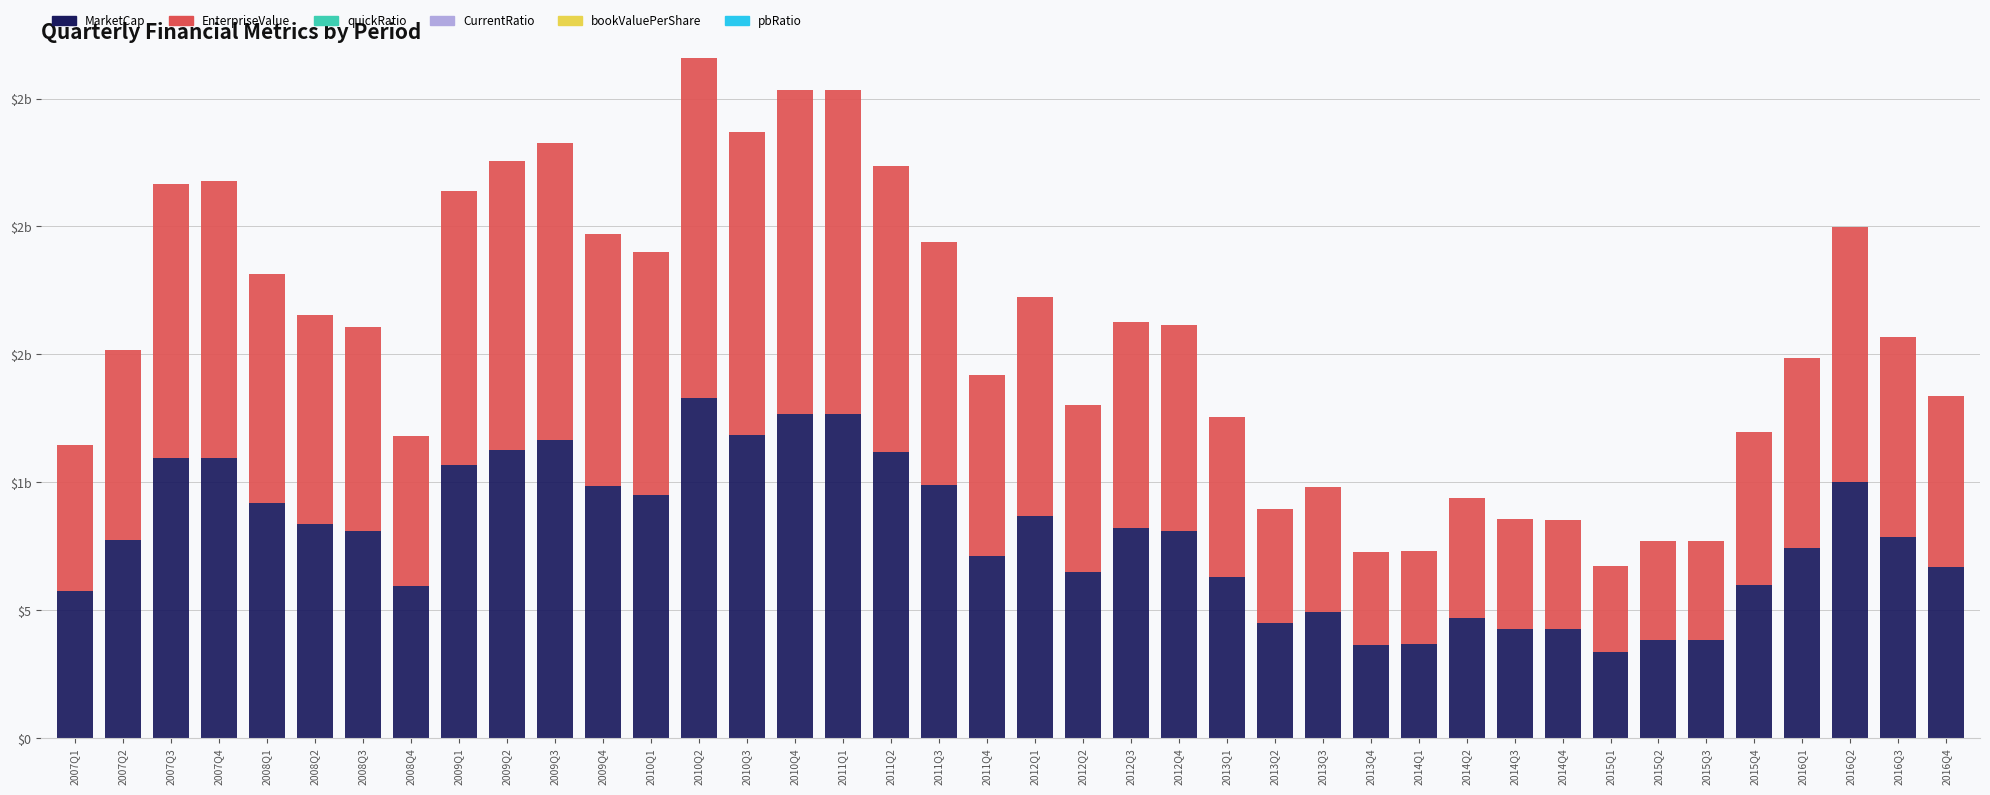

What position from the left is 2016Q1?

37